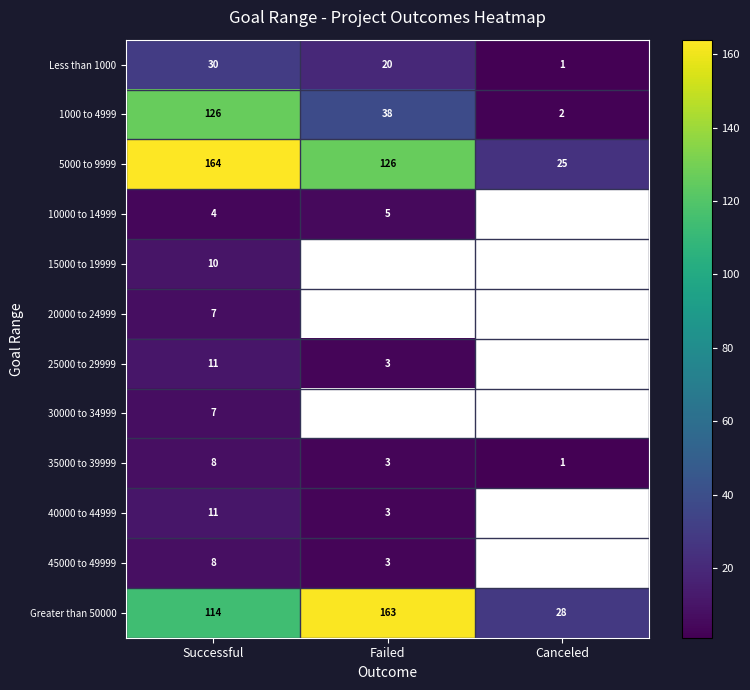

At how many categories does at least one series exceed 69?

2